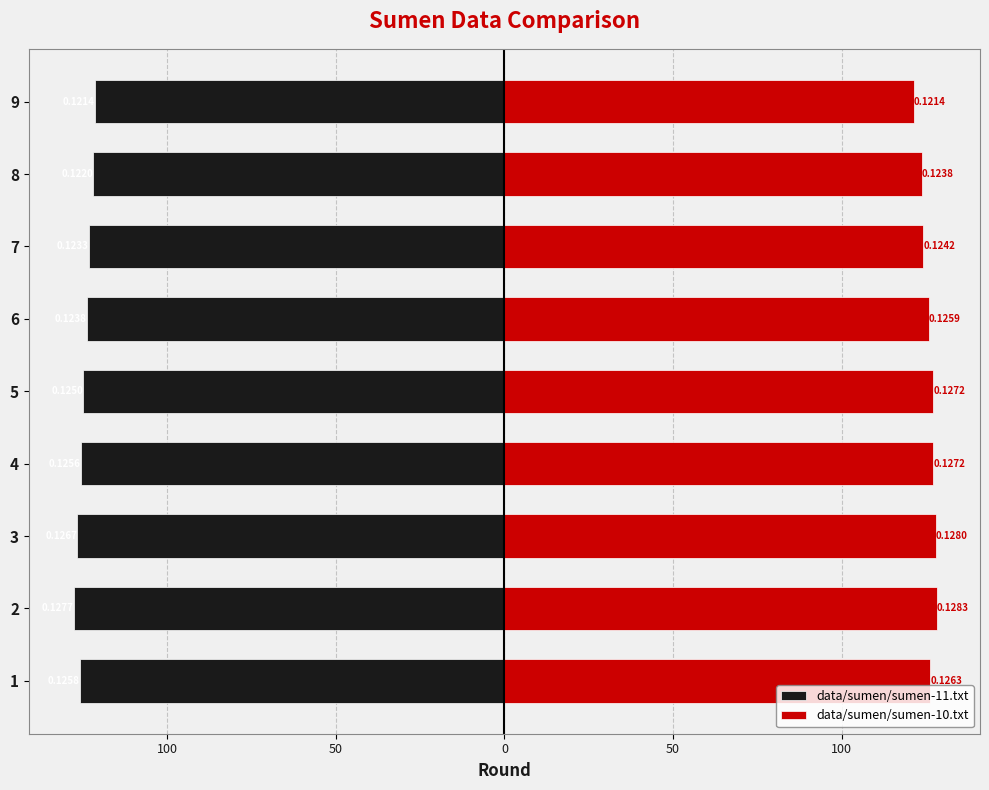

At which label is data/sumen/sumen-10.txt closest to 124?

8